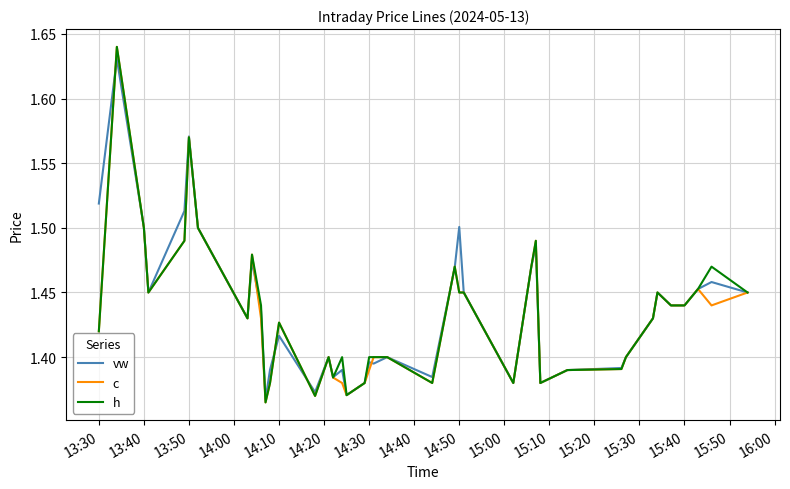

How many distinct data groups are displayed?

3